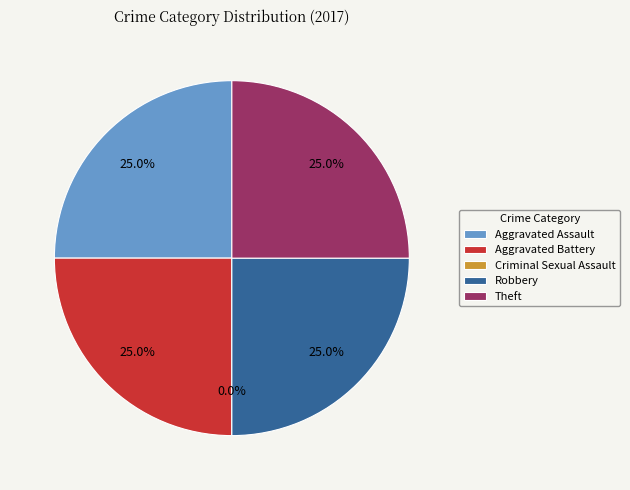

To the nearest percent, what is the combined percentage of Robbery and Aggravated Battery?

50%